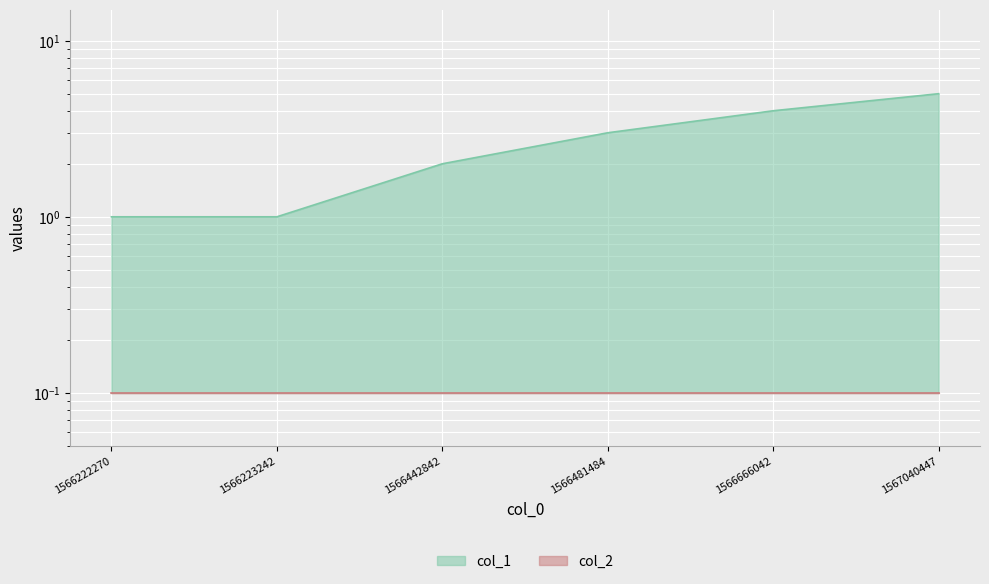

What is the sum of the values at 1566481484 and 1566666042?

7